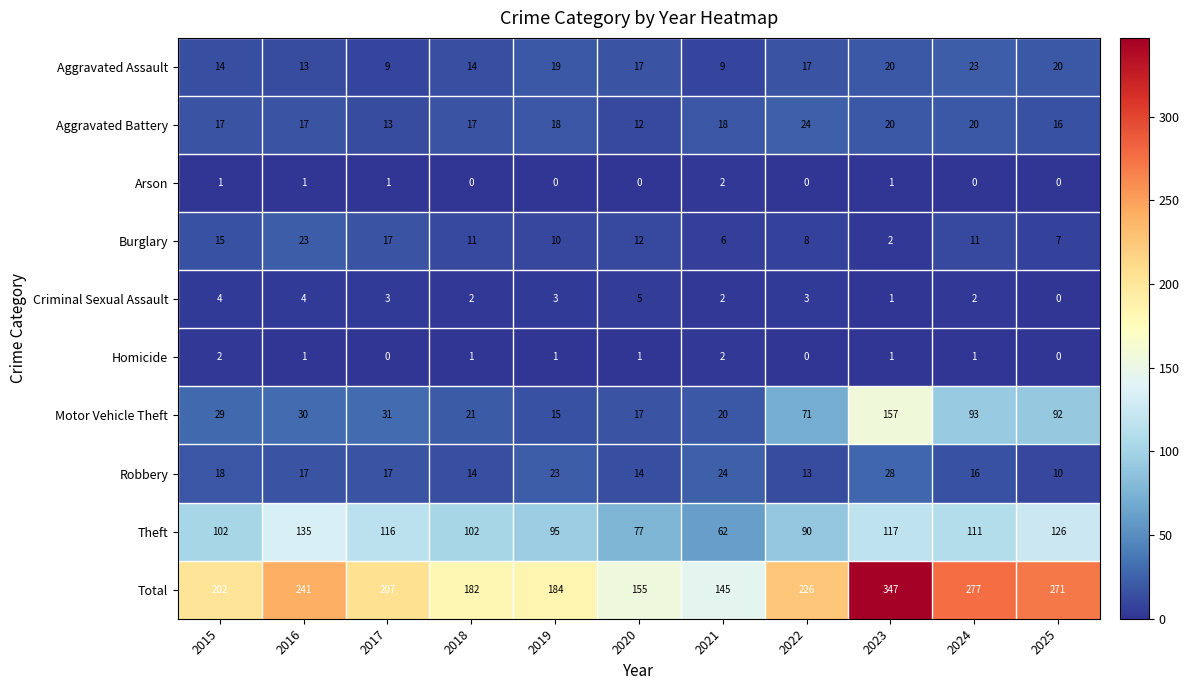

At how many categories does at least one series exceed 139?

11